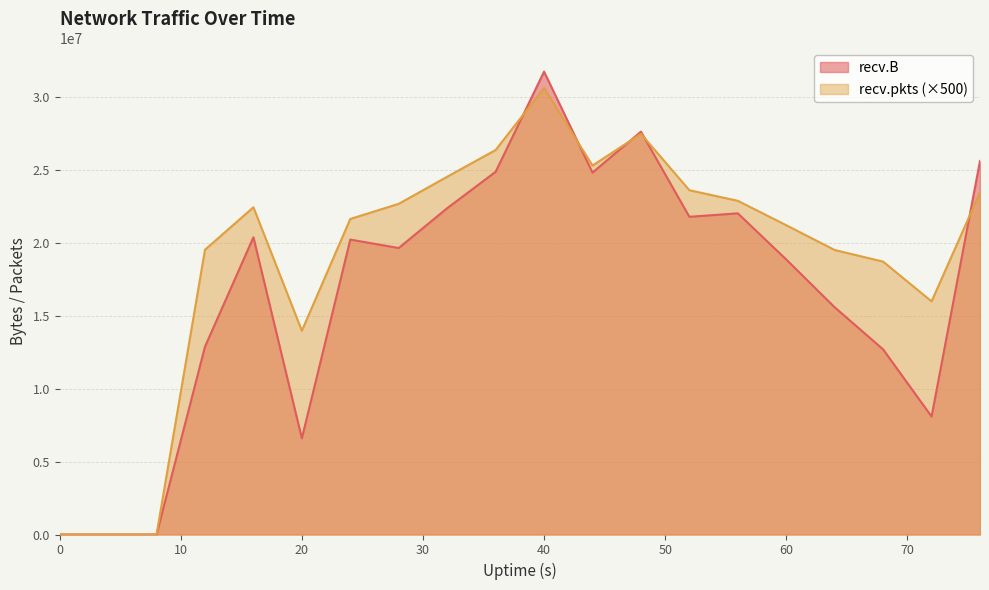

Reading left to right, list all the values displayed in this chart.

recv.B: 0=0	4=0	8=0	12=12864879	16=20363286	20=6584147	24=20203532	28=19625329	32=22353333	36=24846238	40=31707125	44=24790255	48=27596091	52=21763428	56=22001232	60=18838911	64=15564372	68=12679913	72=8080861	76=25588197
recv.pkts: 0=0	4=0	8=0	12=19507500	16=22416500	20=13960500	24=21616500	28=22653000	32=24507500	36=26338500	40=30580000	44=25274000	48=27445000	52=23584500	56=22859000	60=21186500	64=19489000	68=18691500	72=15970000	76=23434500